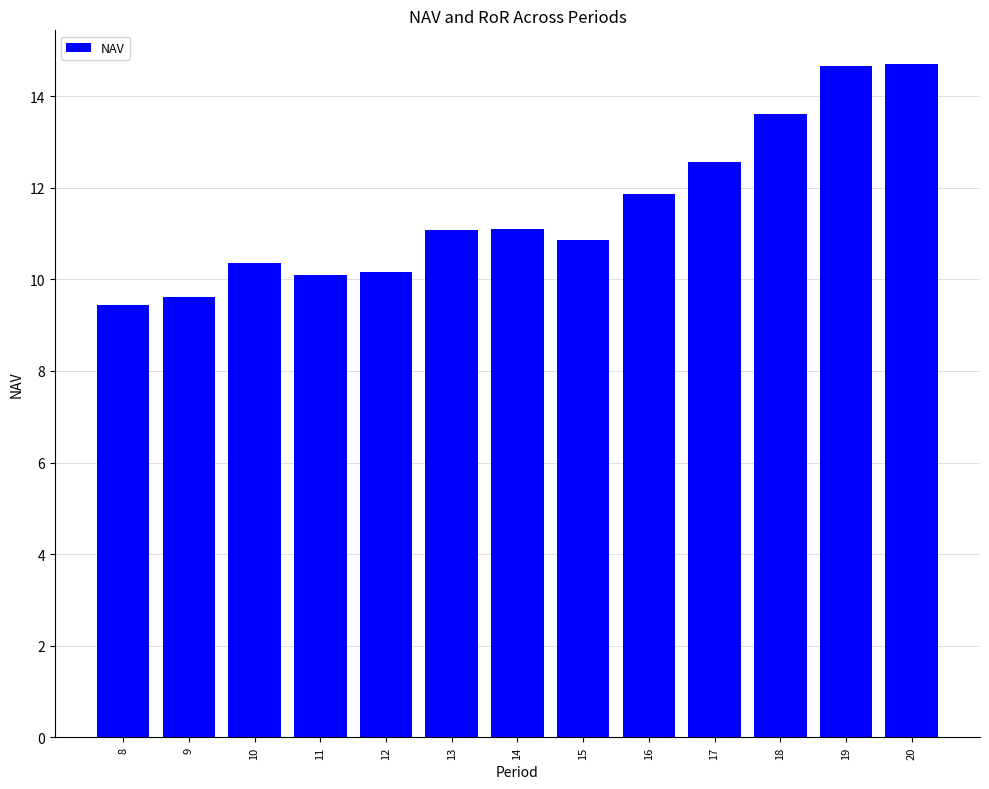

What is the value of the 2nd bar from the left?

9.6